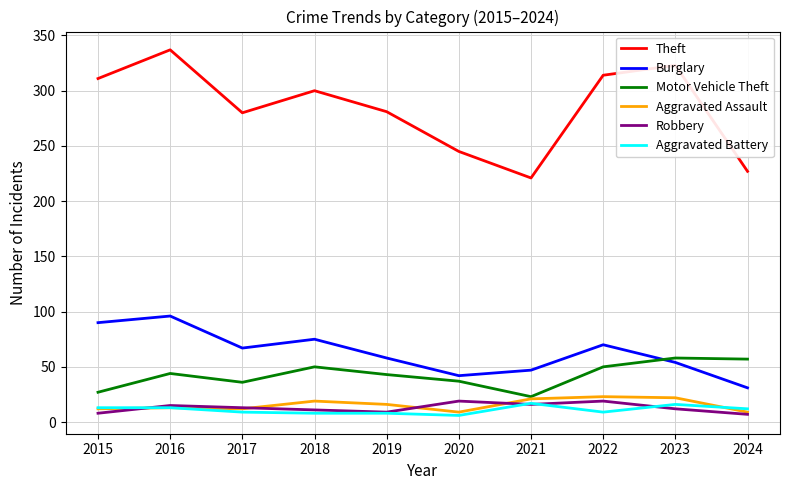

Which category has the highest value in the Theft series?

2016